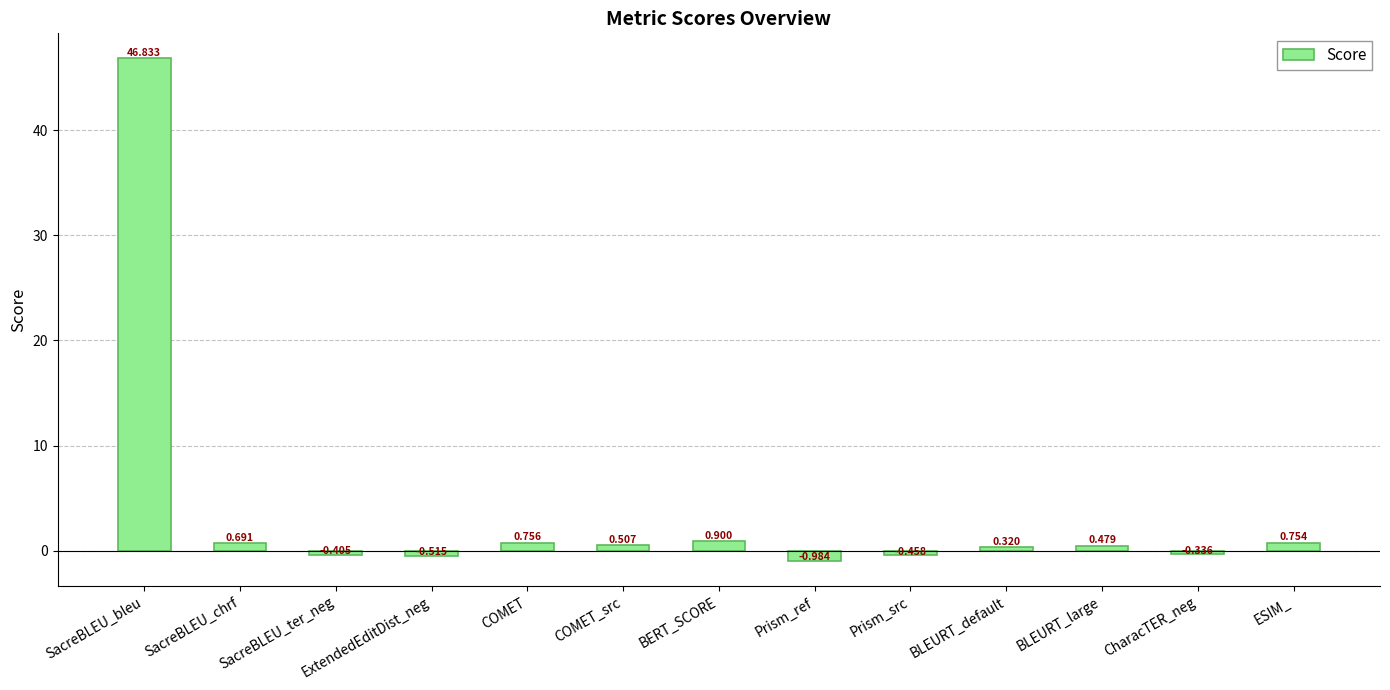

What is the label of the 13th bar from the left?

ESIM_